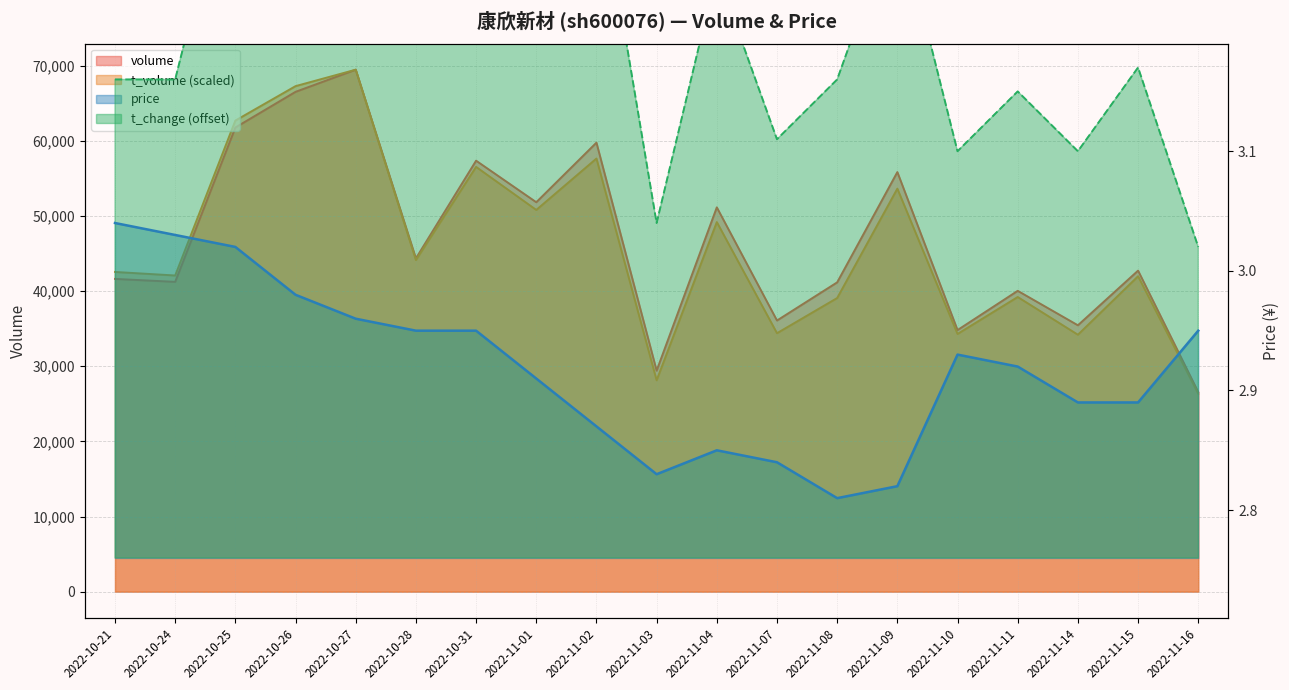

Rank the series by their maximum value, from lowest to highest.

price, t_change, volume, t_volume